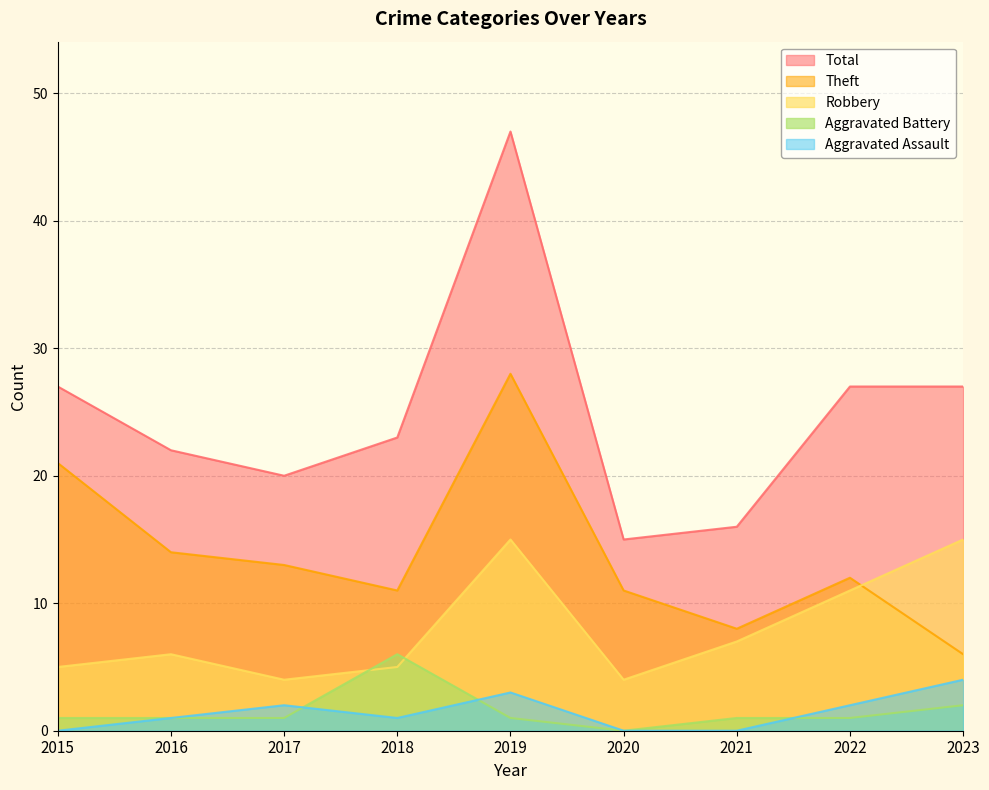

What is the sum of all Total values?

224